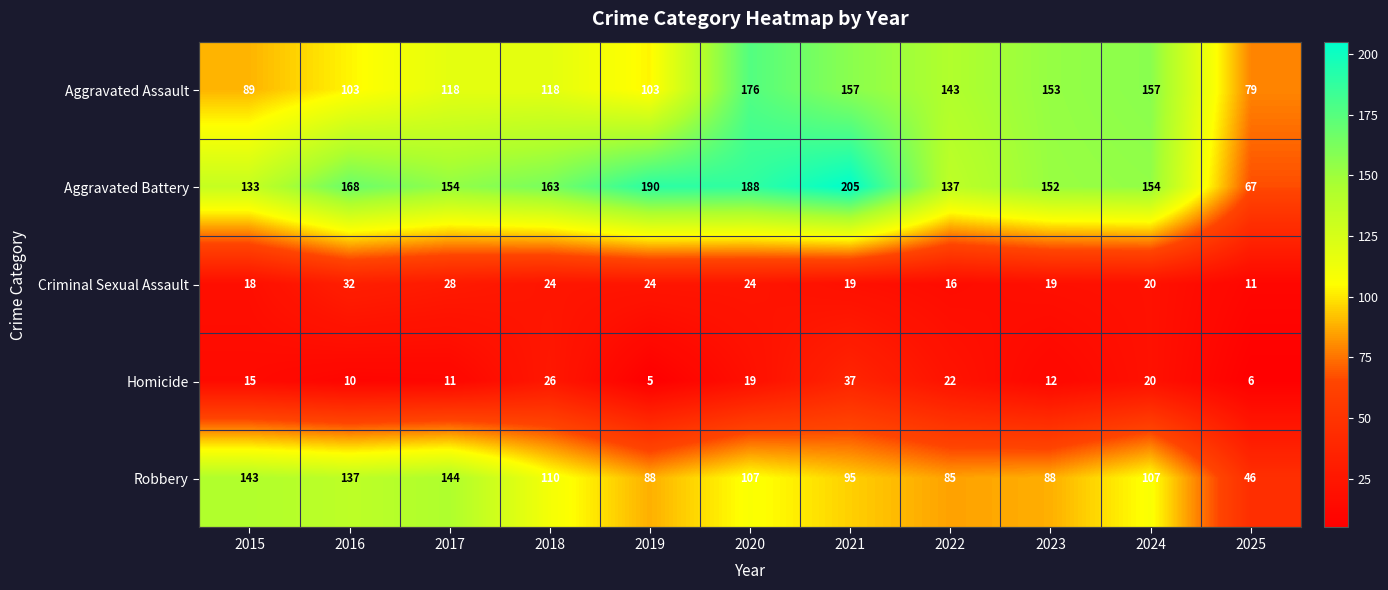

What is the difference between the Criminal Sexual Assault values at 2022 and 2023?

3